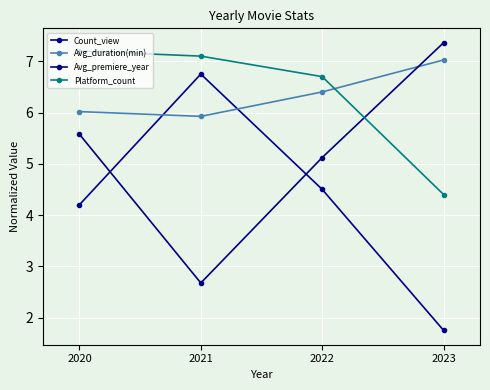

True or false: Count_view and Platform_count intersect in this chart.

False